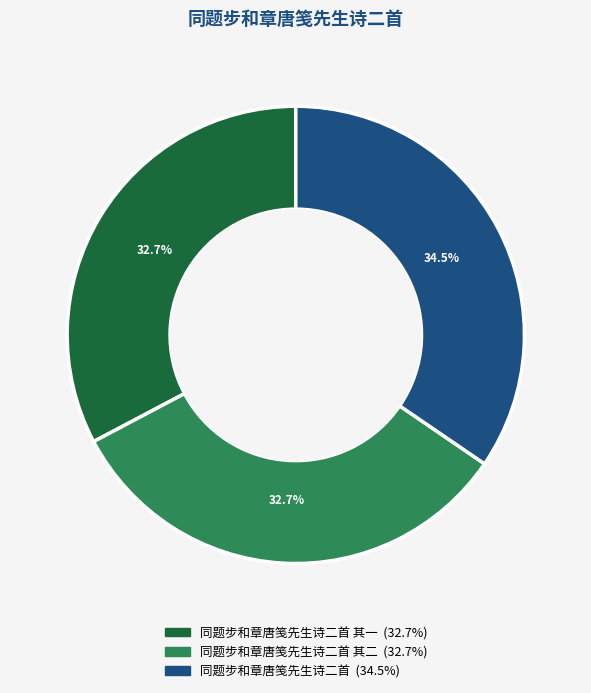

Does any single category account for the majority?

No